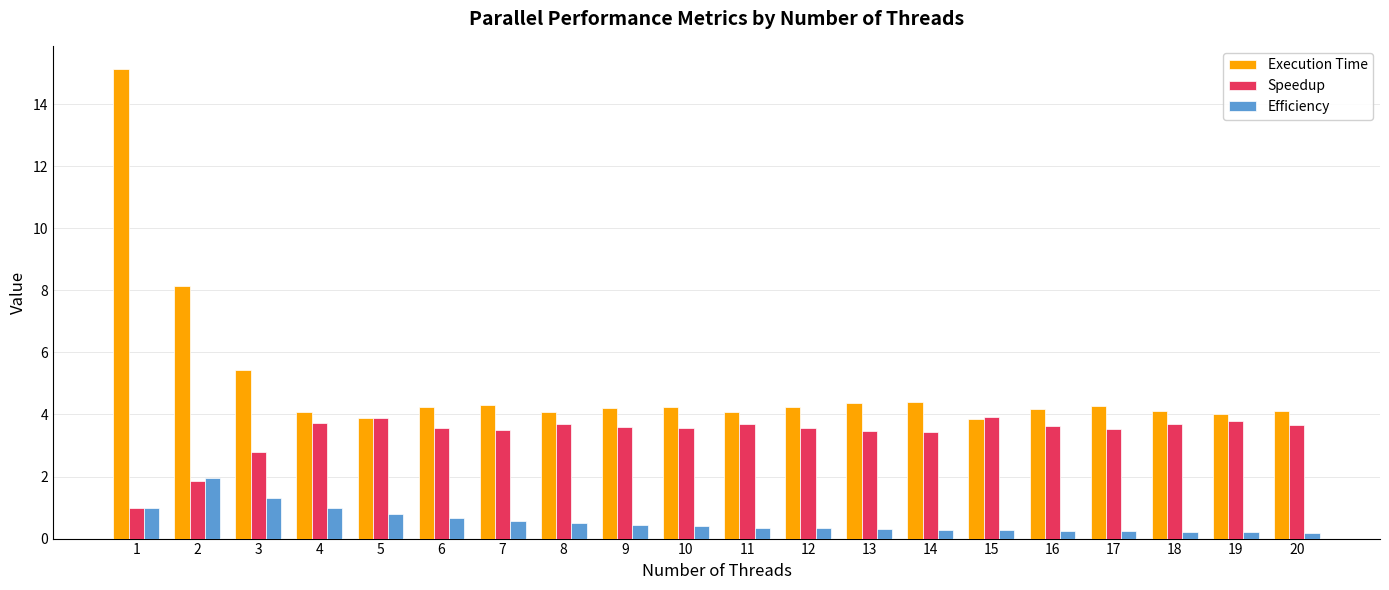

At how many categories does at least one series exceed 1?

20